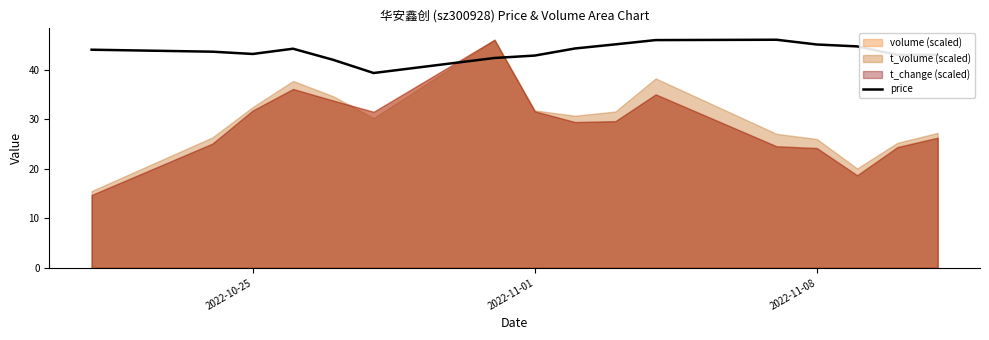

The value of price at 2022-10-25 is 19.3. True or false?

False